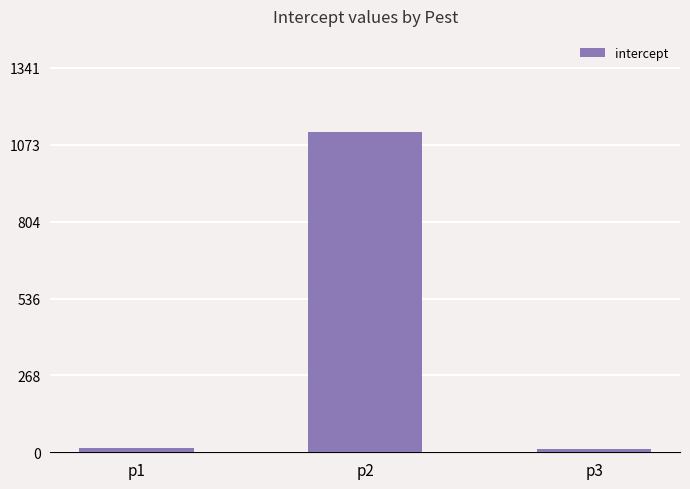

Which label corresponds to the largest value in the chart?

p2